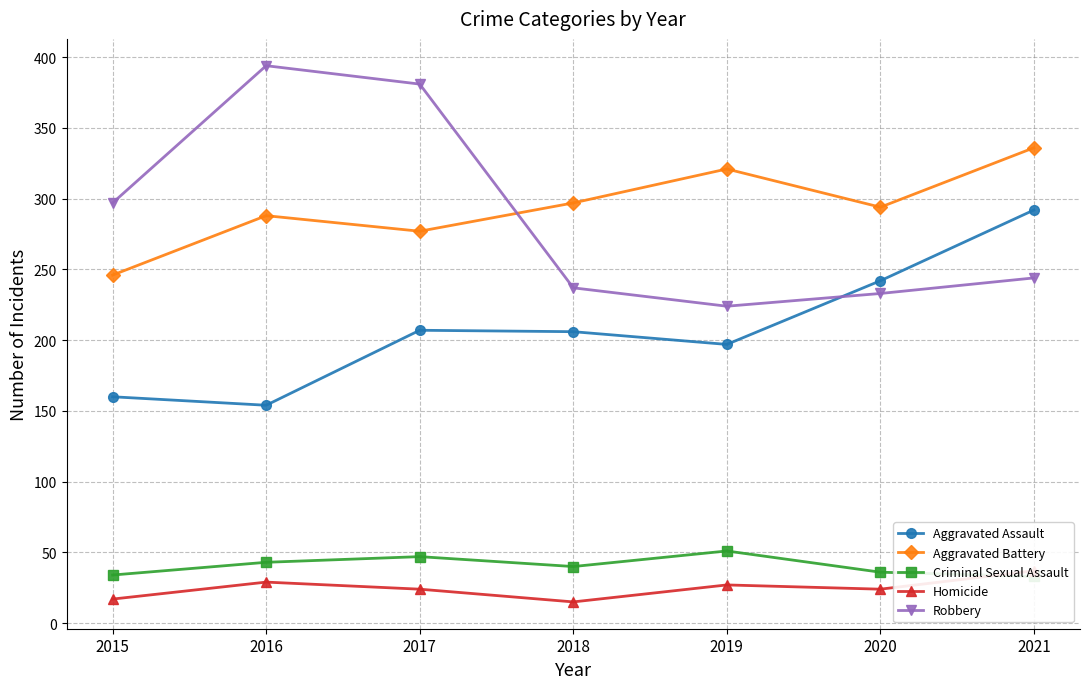

Rank the categories by Homicide value from highest to lowest.

2021, 2016, 2019, 2017, 2020, 2015, 2018